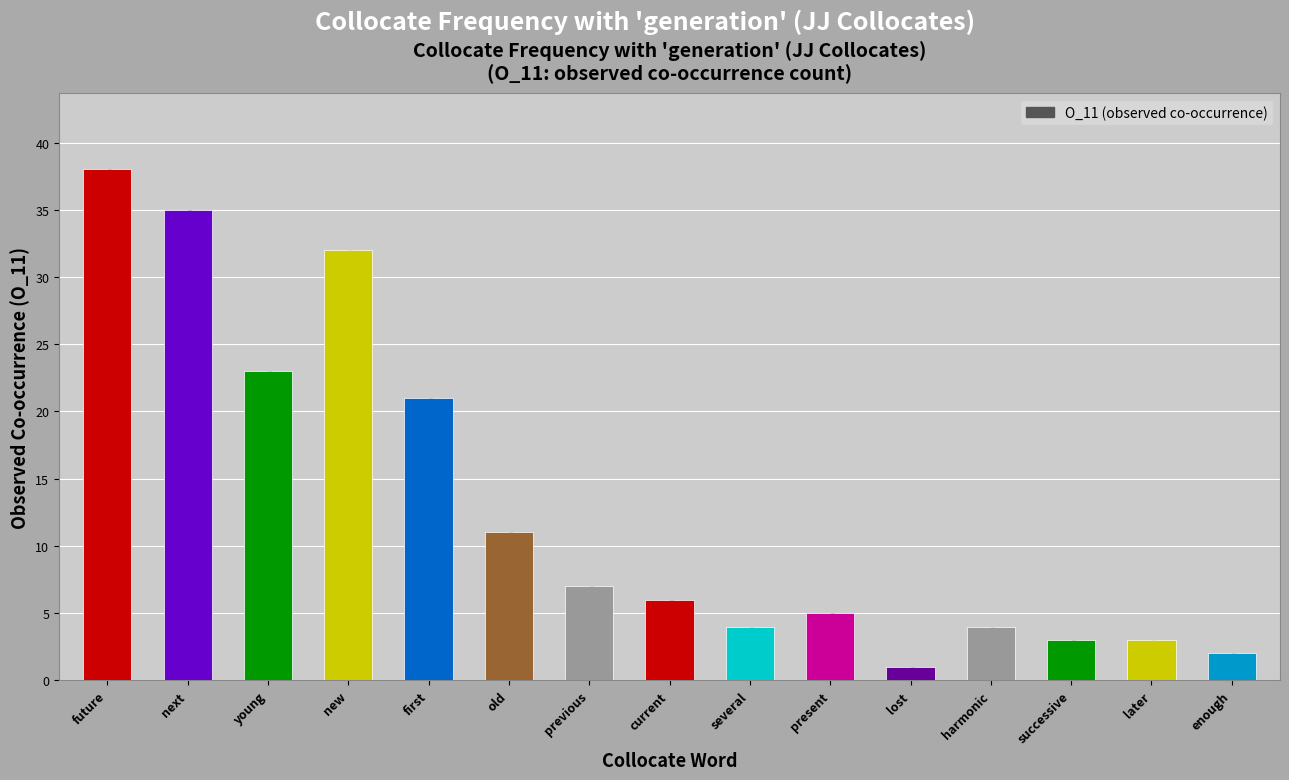

Rank the categories by value from lowest to highest.

lost, enough, successive, later, several, harmonic, present, current, previous, old, first, young, new, next, future